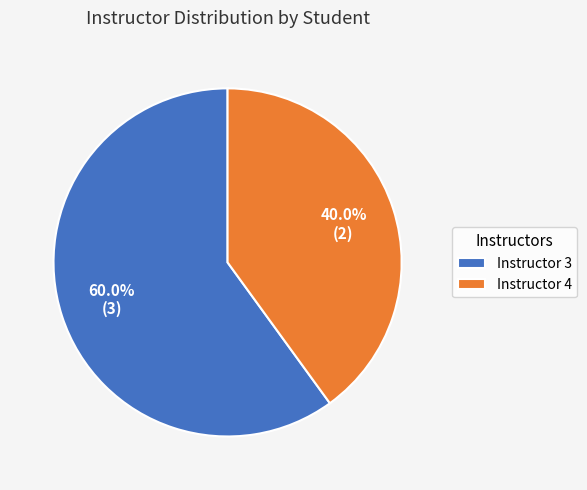

Do Instructor 3 and Instructor 4 together represent more than half of the pie?

Yes